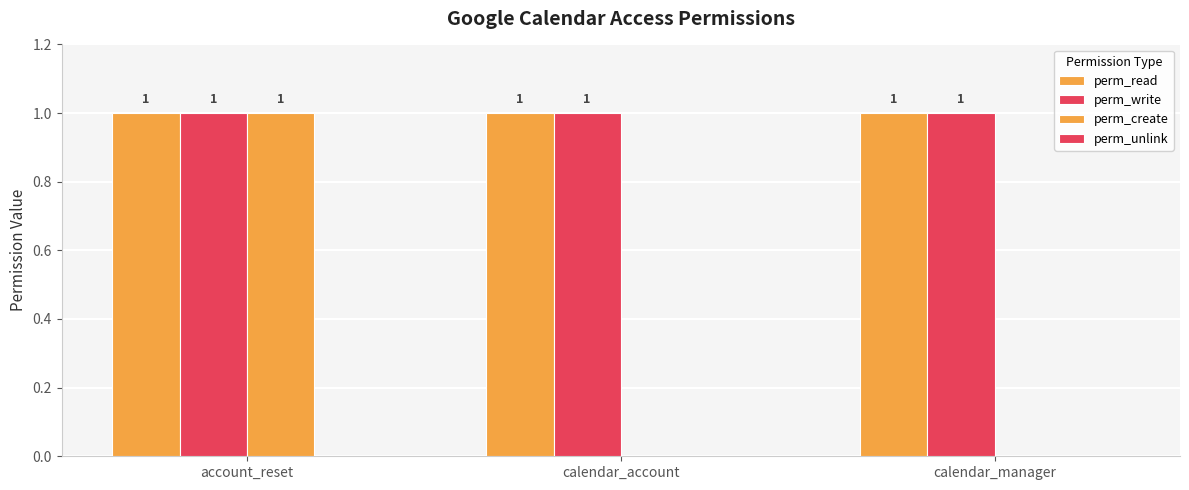

At which label is perm_create closest to 0?

calendar_account